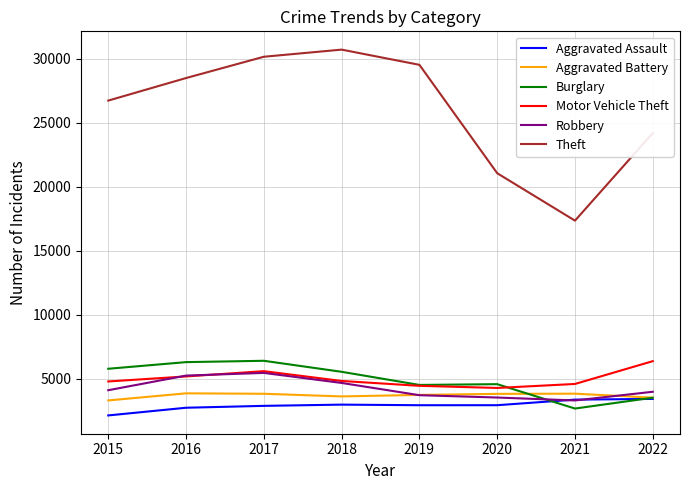

Is it true that Robbery equals 1140 at 2017?

False